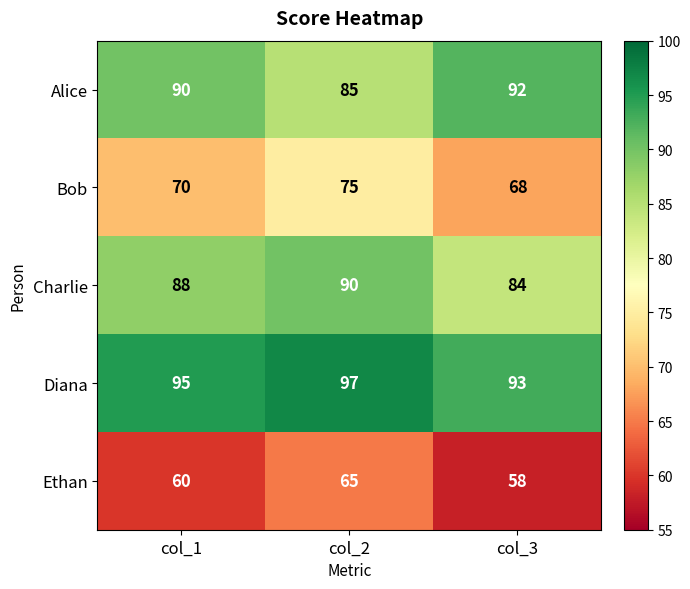

What is the sum of the Diana values at col_3 and col_1?

188